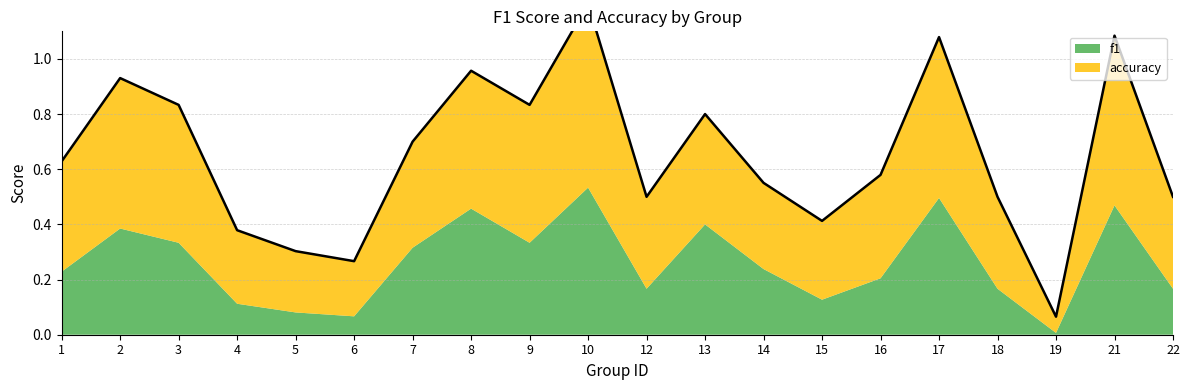

How many lines are shown in the chart?

1